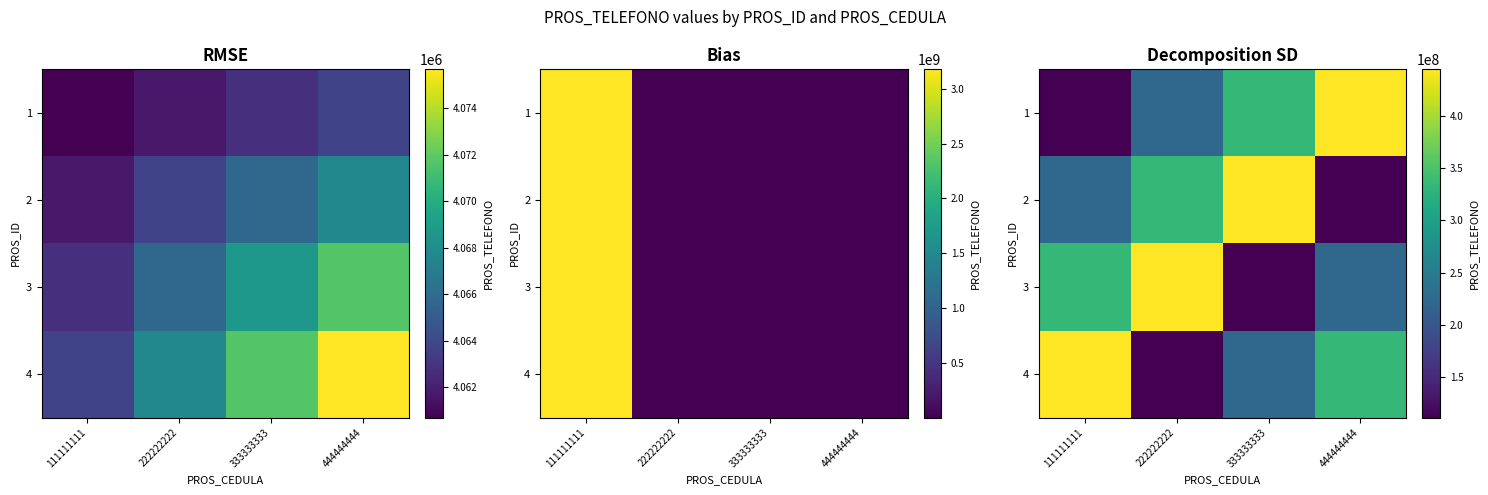

Which category has the highest value across all series?

444444444